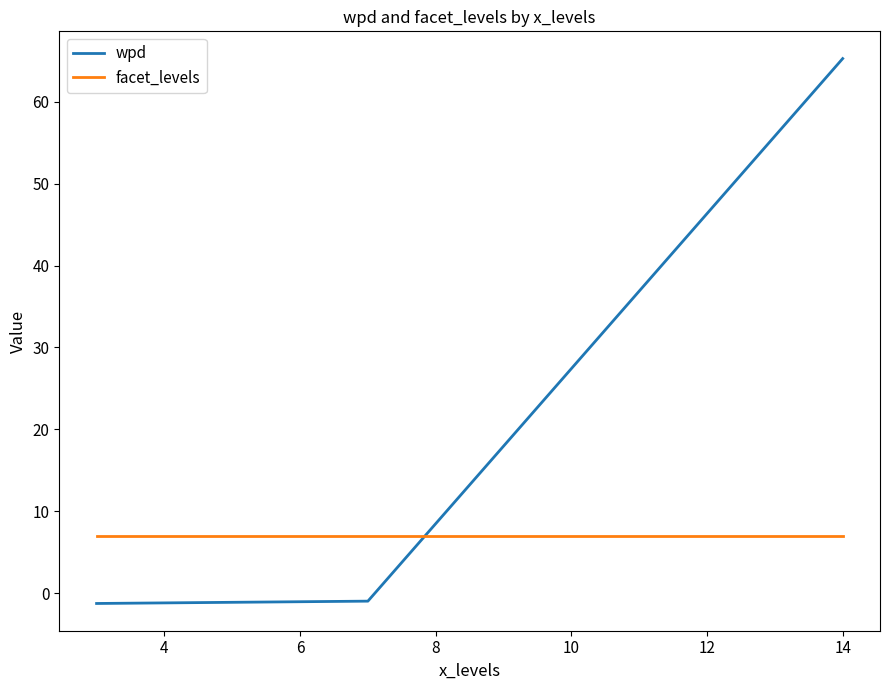

What is the average value of the facet_levels series?

7.0